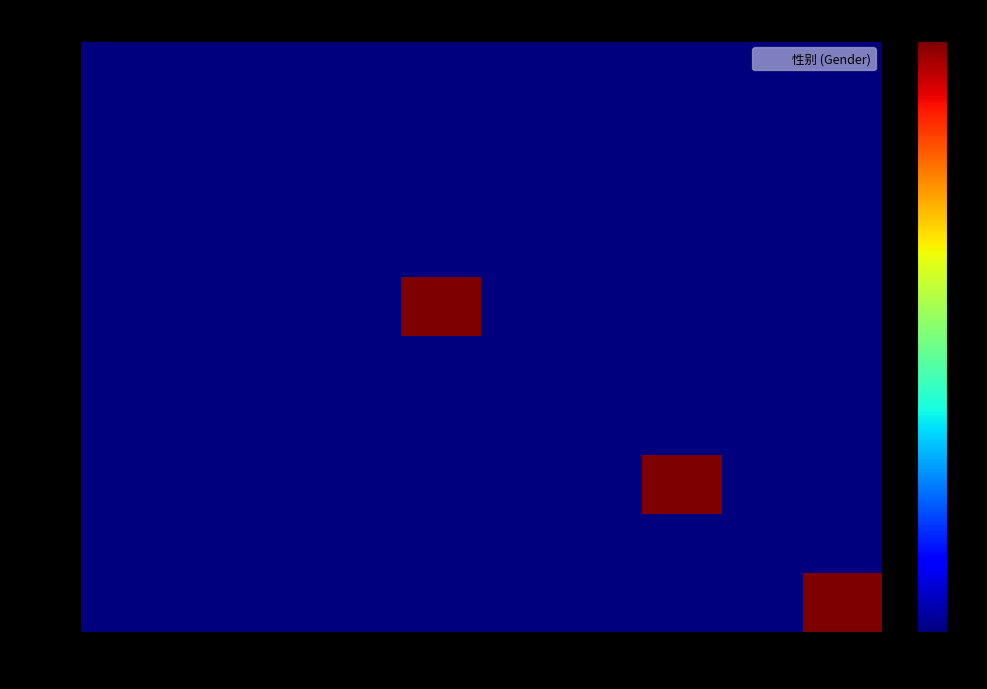

Reading left to right, transcribe all the data shown in this chart.

User0: 18=0	19=0	20=0	21=0	22=0	23=0	24=0	25=0	26=0	27=0
User1: 18=0	19=0	20=0	21=0	22=0	23=0	24=0	25=0	26=0	27=0
User2: 18=0	19=0	20=0	21=0	22=0	23=0	24=0	25=0	26=0	27=0
User3: 18=0	19=0	20=0	21=0	22=0	23=0	24=0	25=0	26=0	27=0
User4: 18=0	19=0	20=0	21=0	22=1	23=0	24=0	25=0	26=0	27=0
User5: 18=0	19=0	20=0	21=0	22=0	23=0	24=0	25=0	26=0	27=0
User6: 18=0	19=0	20=0	21=0	22=0	23=0	24=0	25=0	26=0	27=0
User7: 18=0	19=0	20=0	21=0	22=0	23=0	24=0	25=1	26=0	27=0
User8: 18=0	19=0	20=0	21=0	22=0	23=0	24=0	25=0	26=0	27=0
User9: 18=0	19=0	20=0	21=0	22=0	23=0	24=0	25=0	26=0	27=1